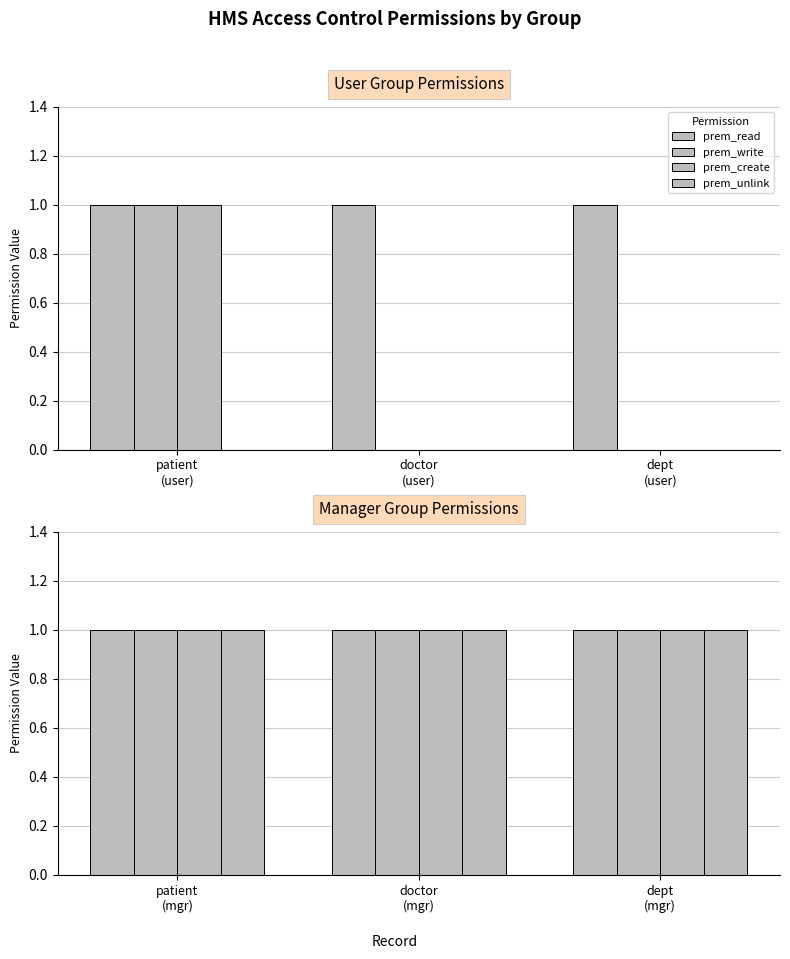

How many values in prem_create are above zero?

4